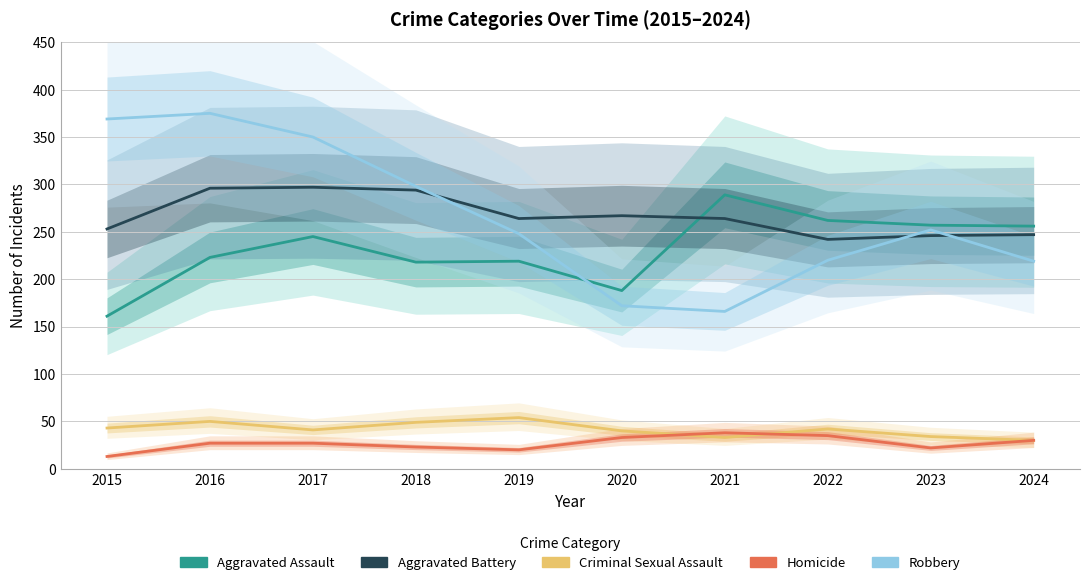

What is the difference between the maximum and minimum values in the Aggravated Assault series?

128